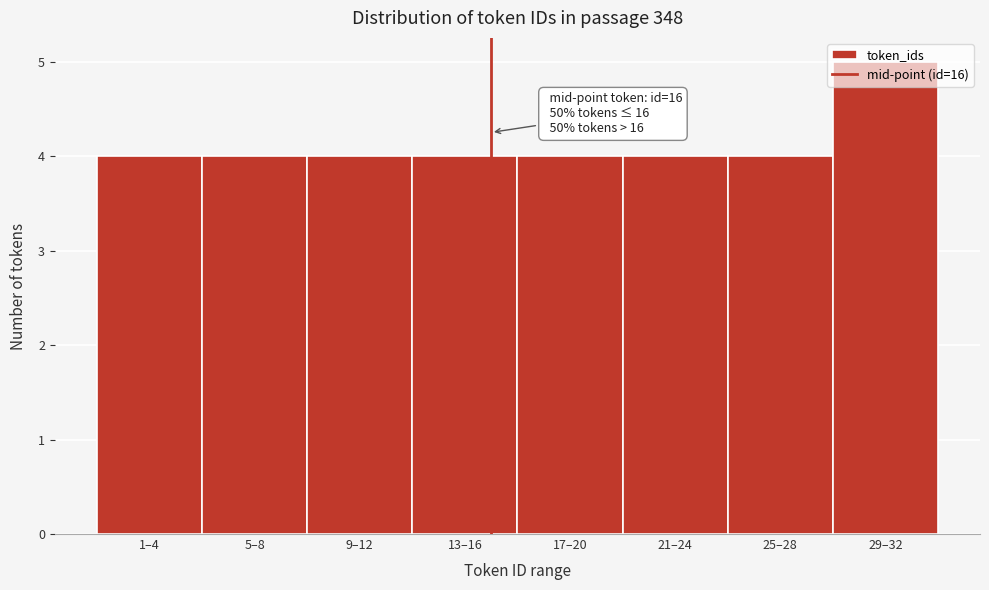

What is the sum of the values at 9–12 and 25–28?

8